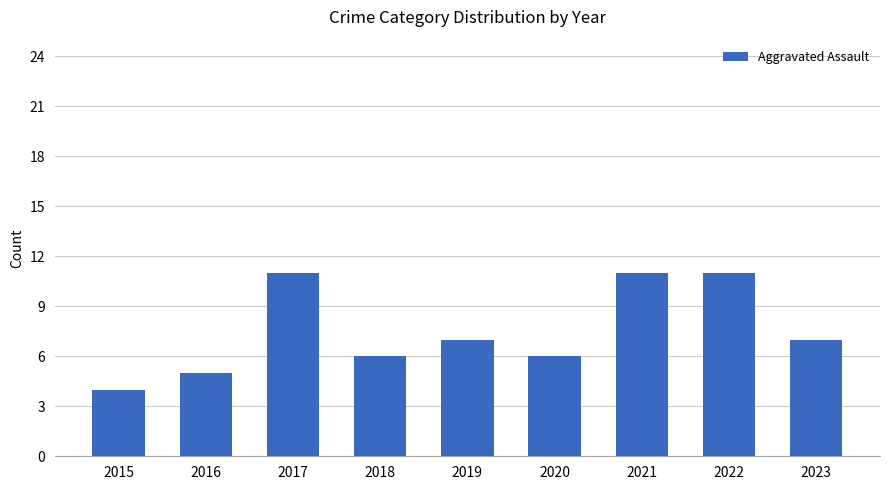

Where does the data first go above 7?

2017